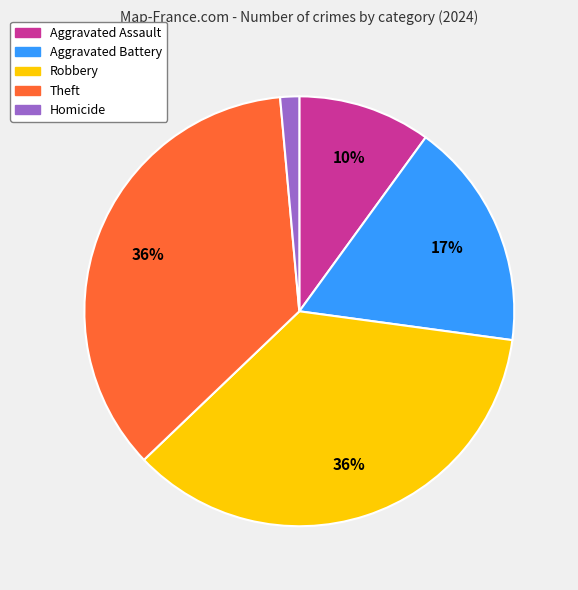

Count the number of slices in the pie.

5